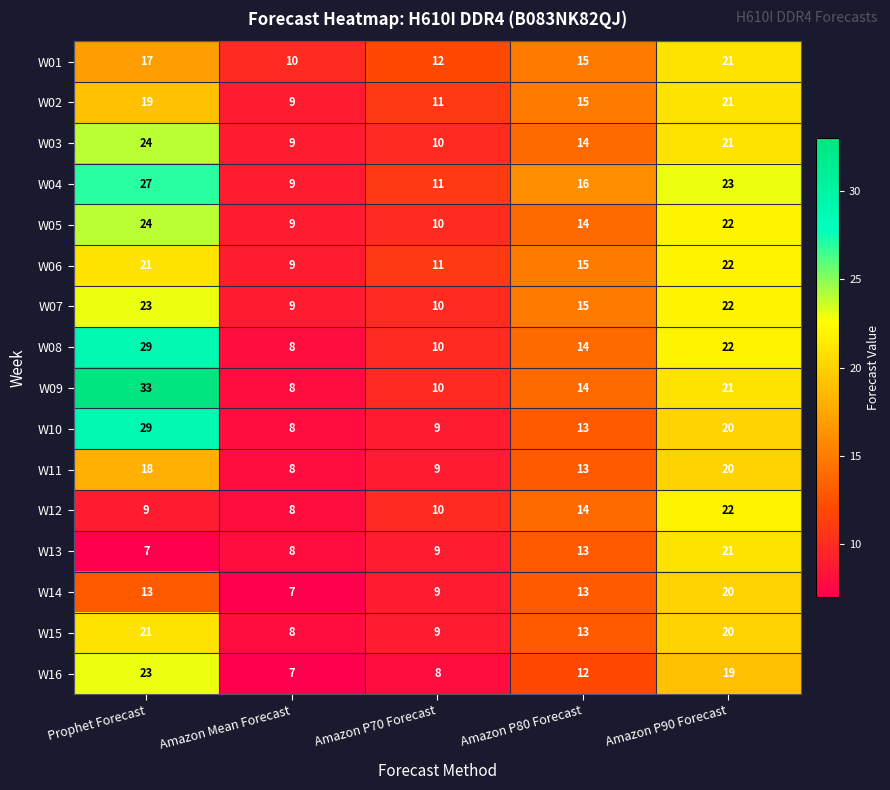

True or false: W12 has a value of 8 at Amazon Mean Forecast.

True